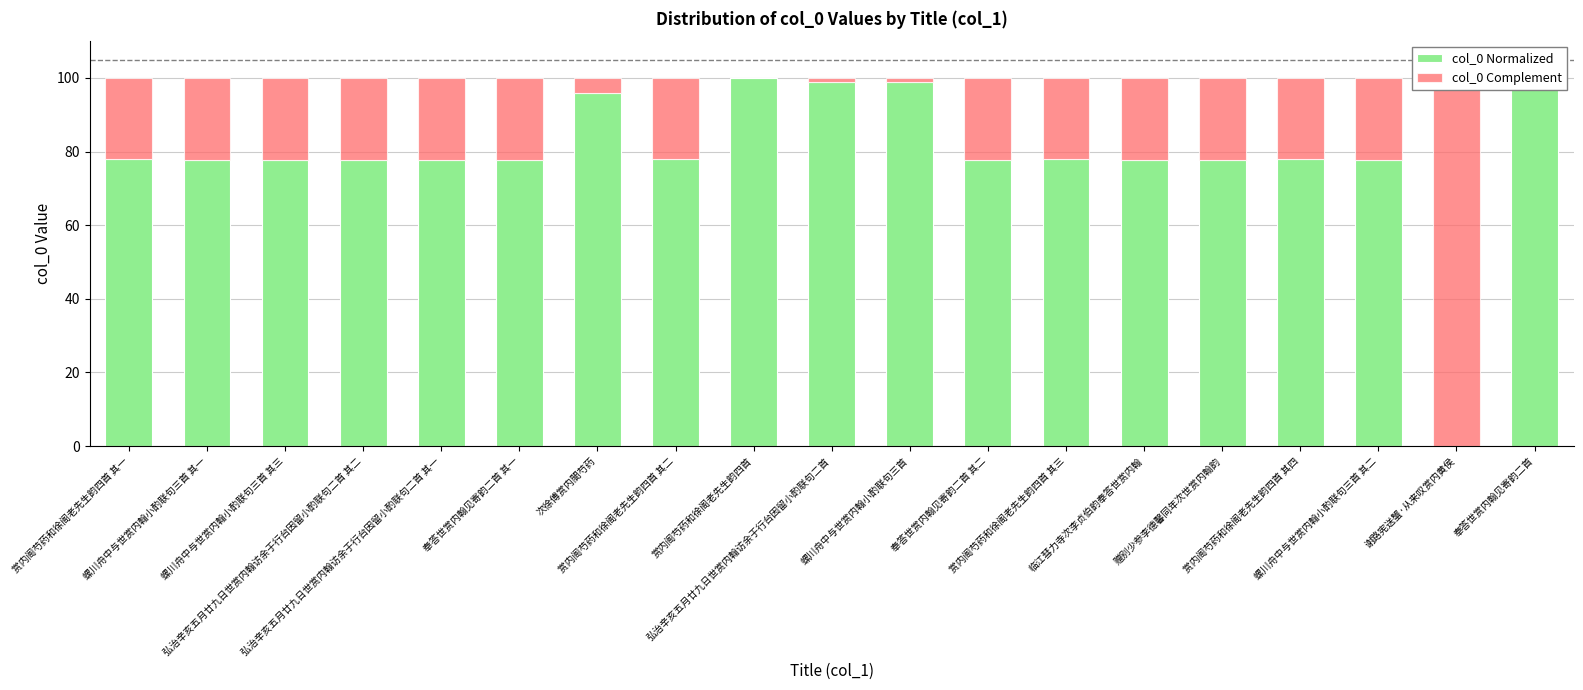

List the series in order of their peak value, highest first.

col_0 Normalized, col_0 Complement